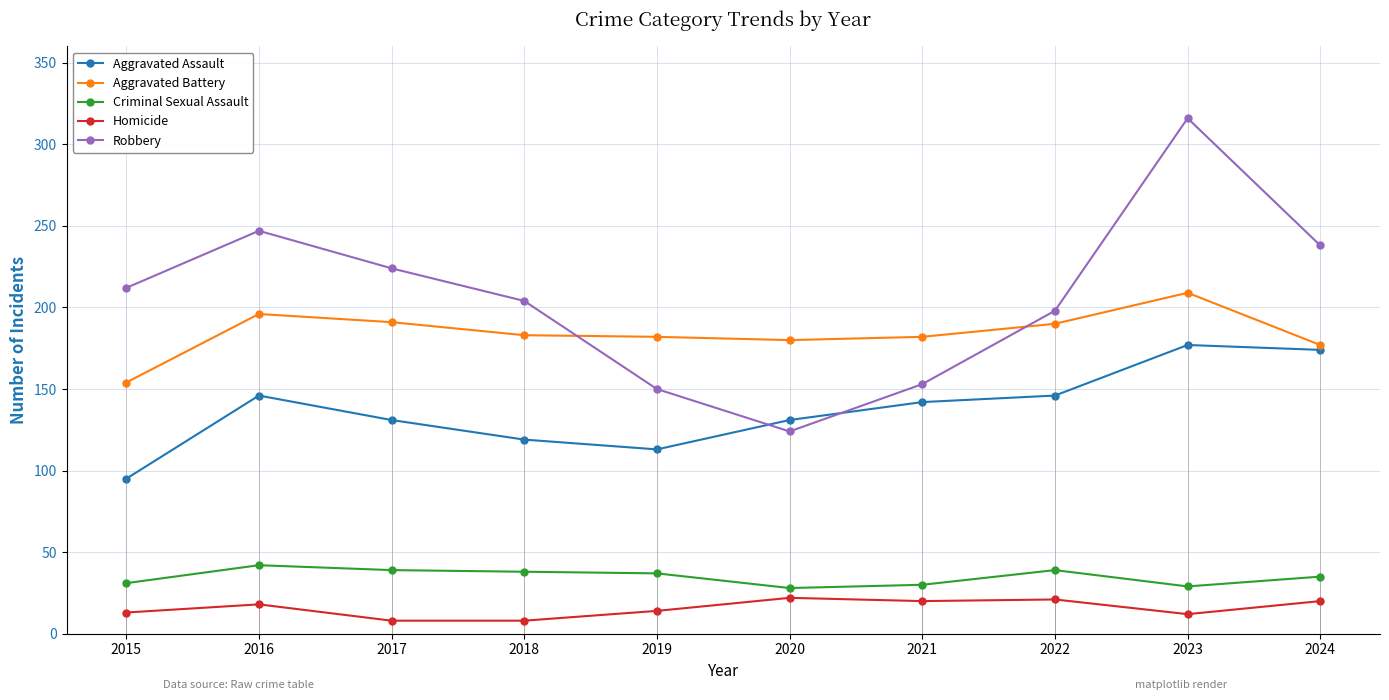

Reading left to right, transcribe all the data shown in this chart.

Aggravated Assault: 95	146	131	119	113	131	142	146	177	174
Aggravated Battery: 154	196	191	183	182	180	182	190	209	177
Criminal Sexual Assault: 31	42	39	38	37	28	30	39	29	35
Homicide: 13	18	8	8	14	22	20	21	12	20
Robbery: 212	247	224	204	150	124	153	198	316	238